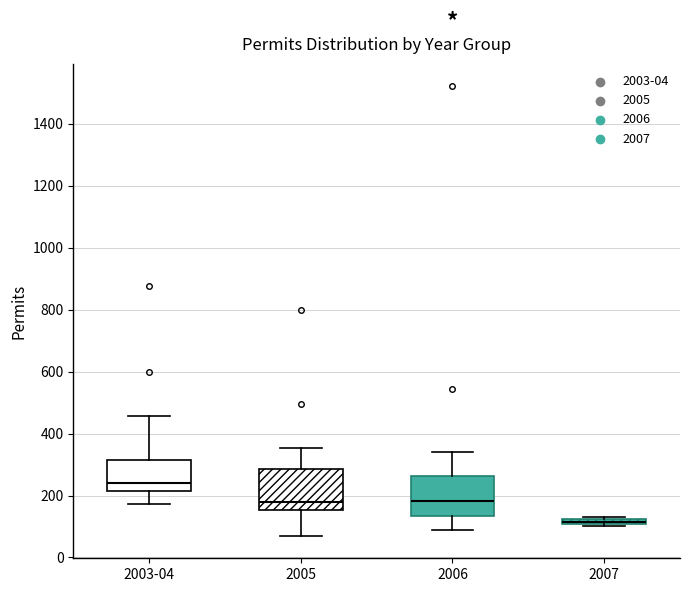

Which box has the highest median line?

2003-04